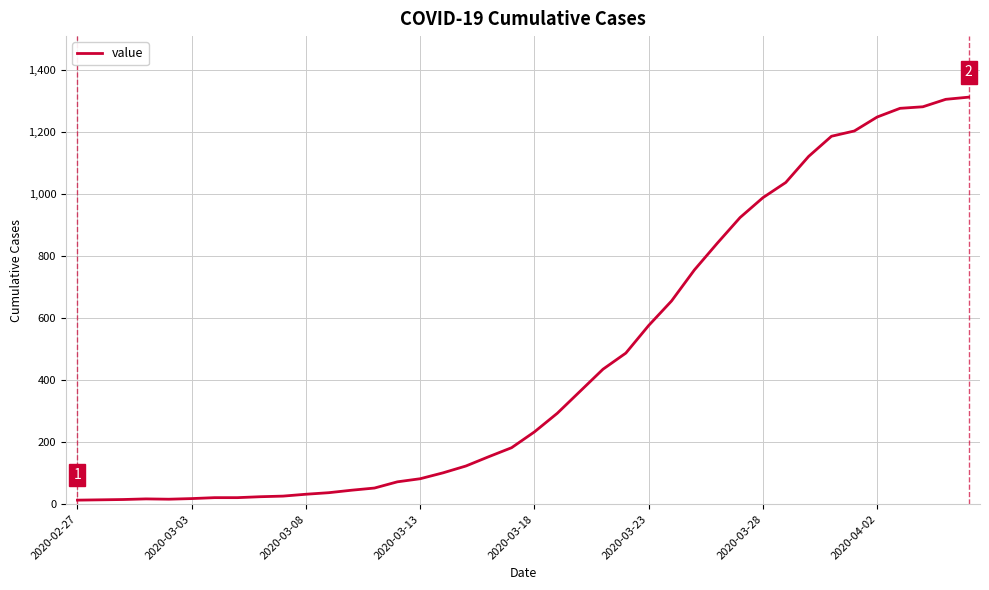

What is the difference between the maximum and minimum values?

1299